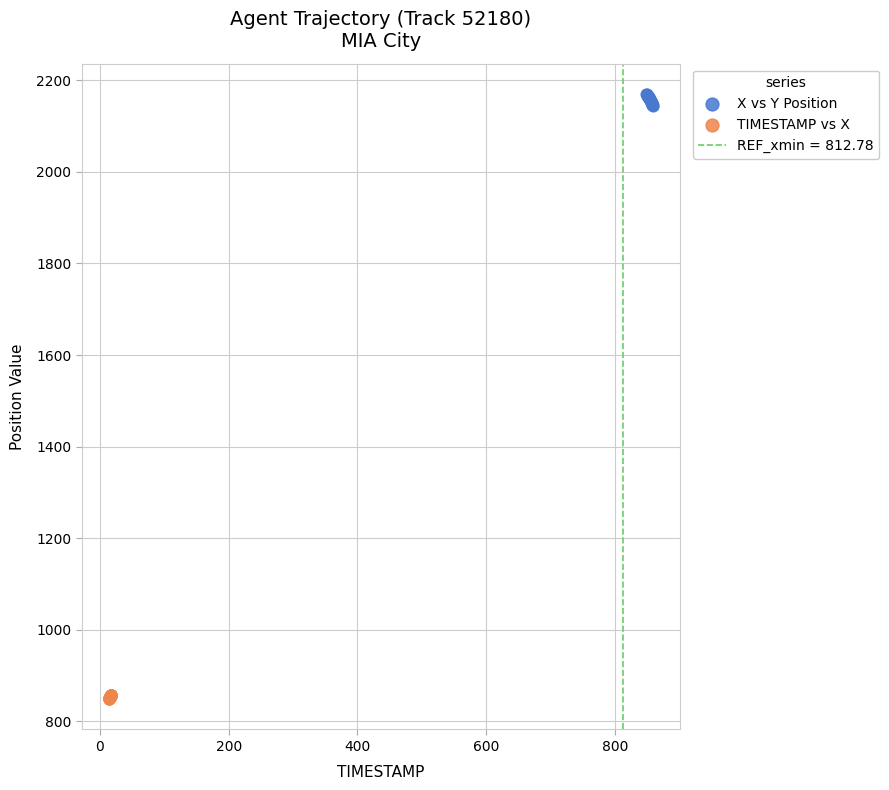

Which series reaches the minimum Y coordinate?

TIMESTAMP vs X